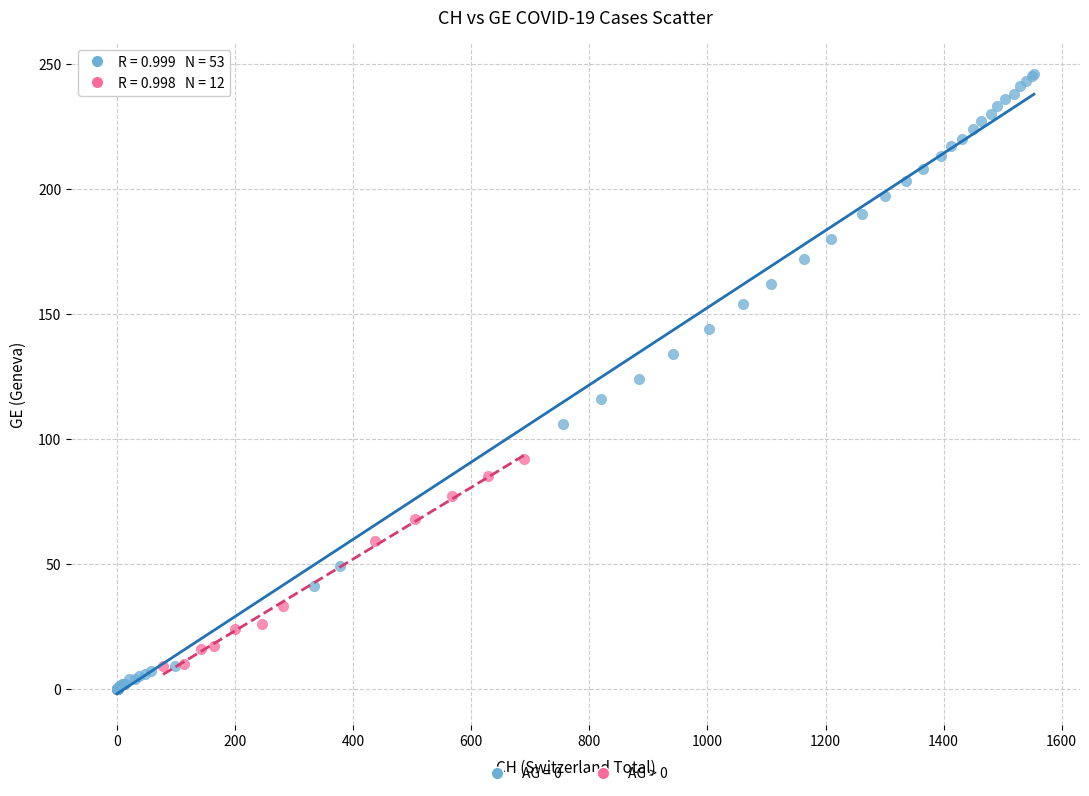

Which series has the largest Y range (max minus min)?

AG = 0